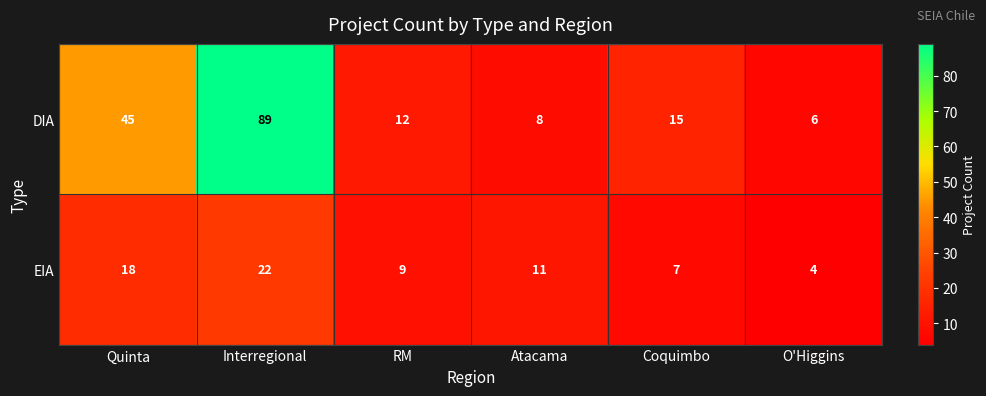

The value of EIA at Coquimbo is 7. True or false?

True